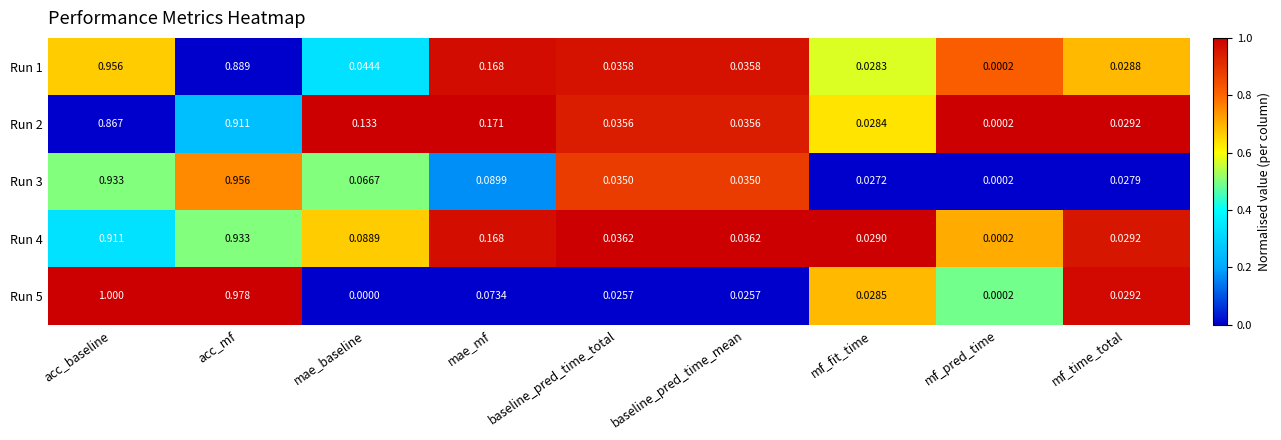

Which series has the largest total across all categories?

Run 4